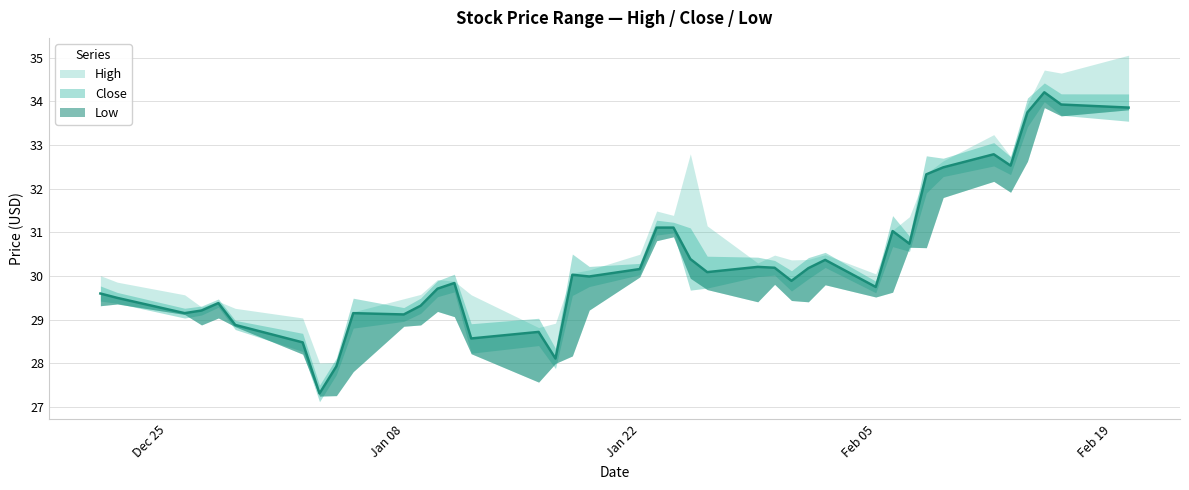

Rank the categories by Close value from lowest to highest.

7, 8, 16, 6, 14, 15, 5, 10, 2, 9, 3, 11, 4, 1, 0, 12, 29, 13, 26, 18, 17, 23, 19, 27, 25, 24, 28, 22, 31, 30, 20, 21, 32, 33, 35, 34, 36, 39, 38, 37